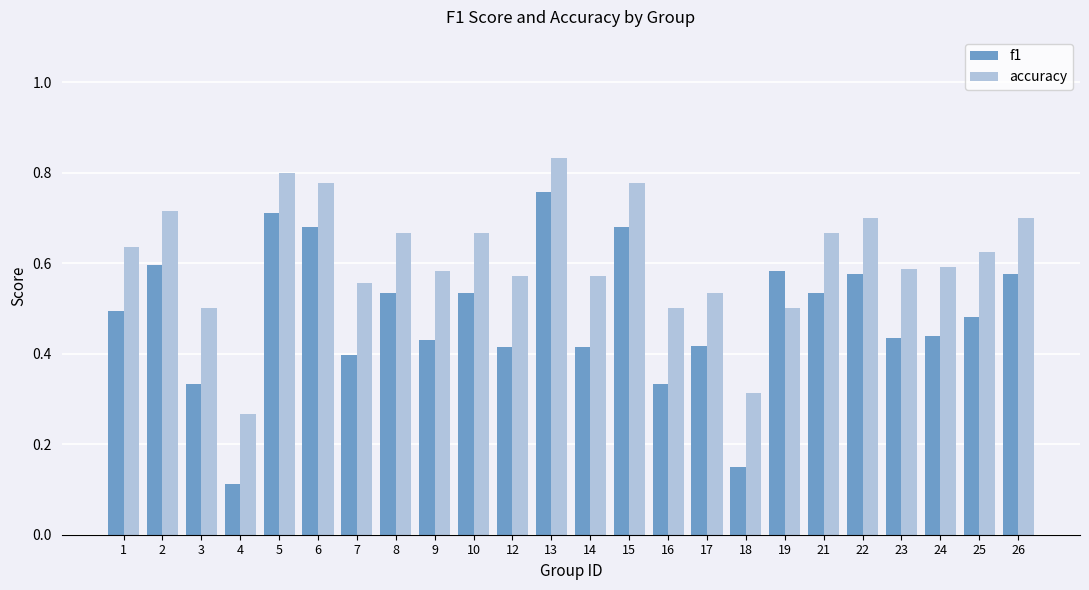

At which category is the sum across all series the highest?

13